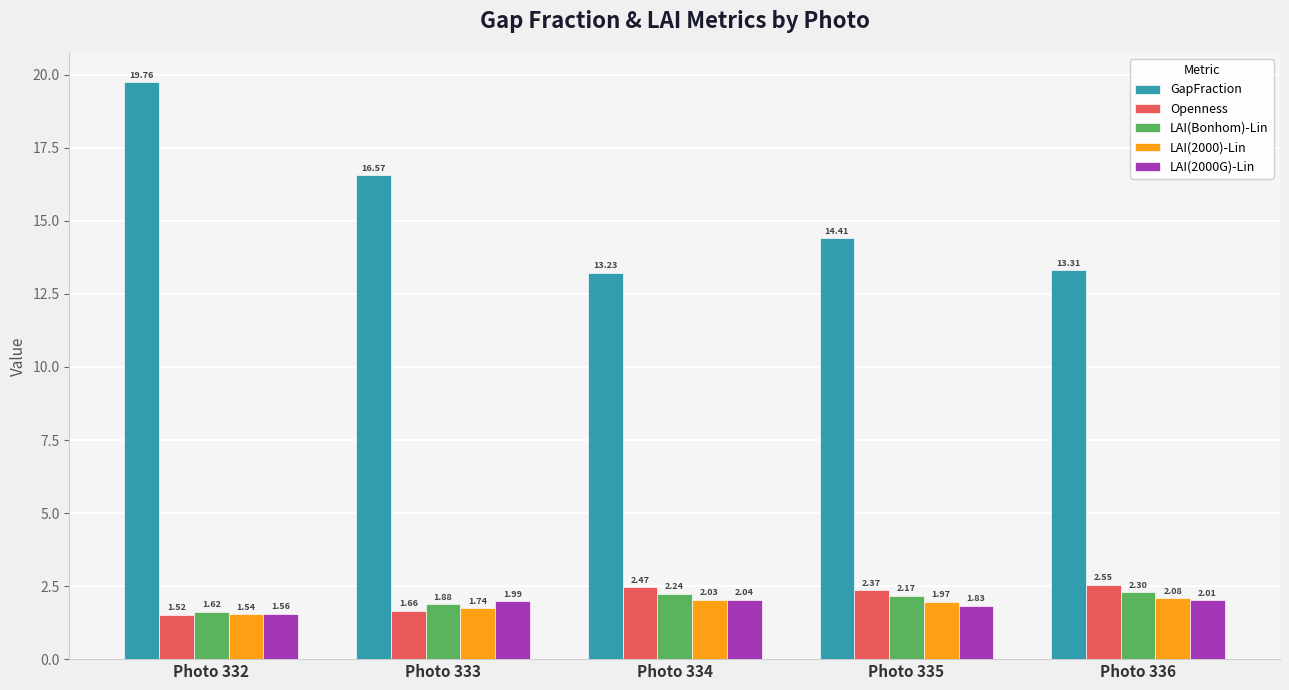

What is the difference between the GapFraction values at Photo 336 and Photo 334?

0.1